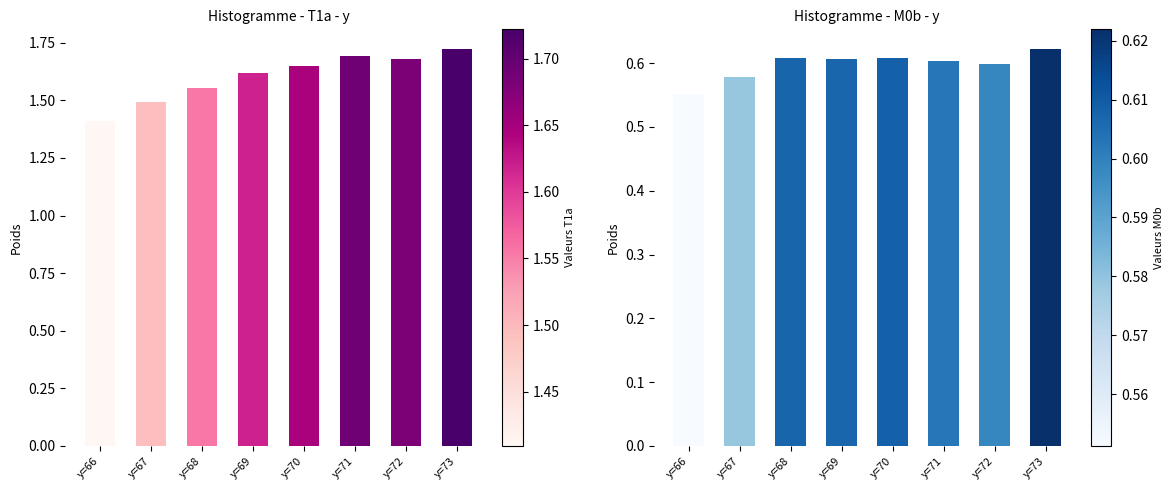

What are all the series names shown in the legend?

T1a, M0b